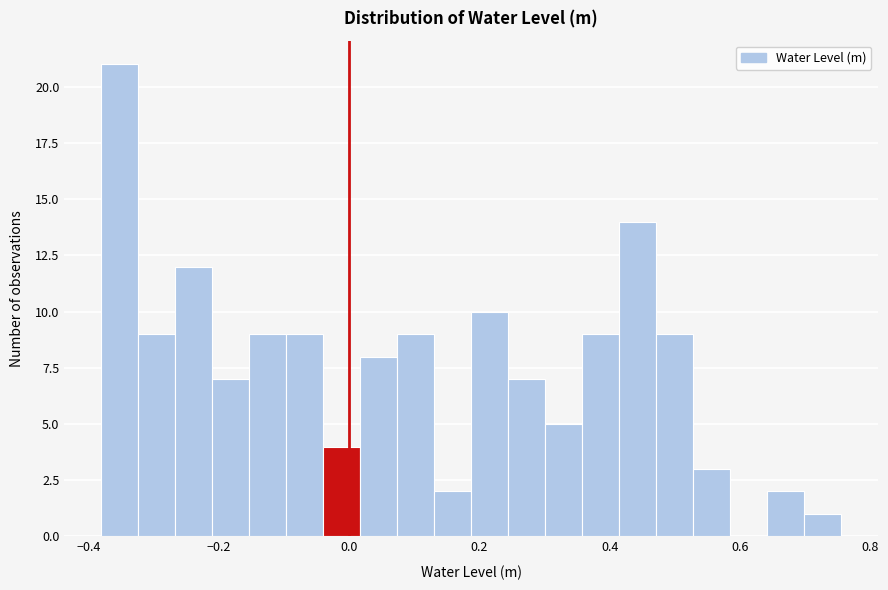

Read against the x-axis, roughly where is the centre of the tallest bar?

-0.36